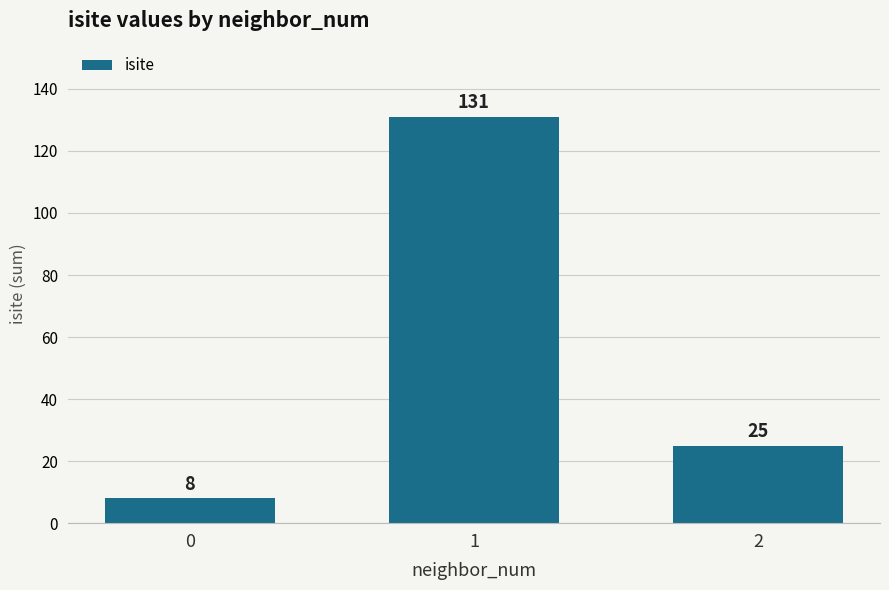

Is it true that the value at 0 is 8?

True